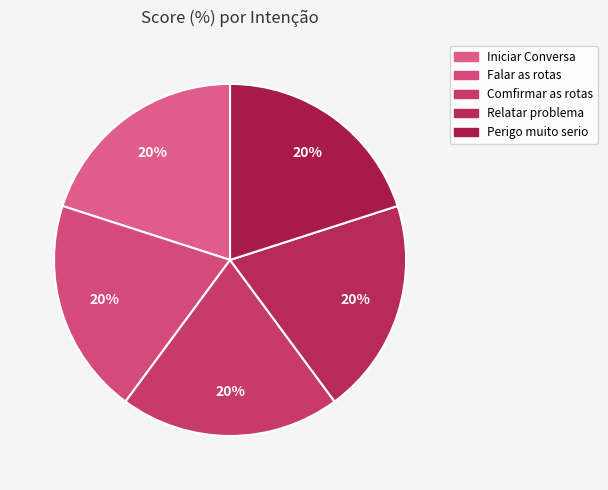

To the nearest percent, what is the average slice percentage?

20%